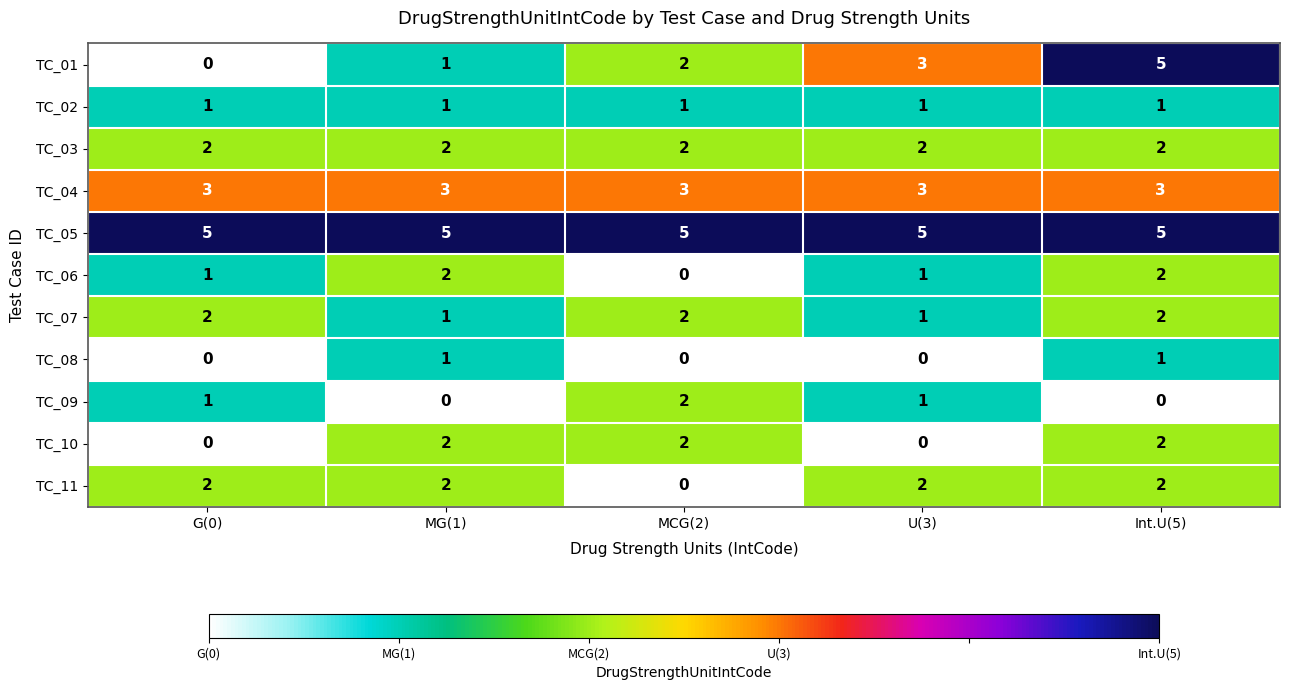

Is it true that TC_01 equals 0 at MG(1)?

False